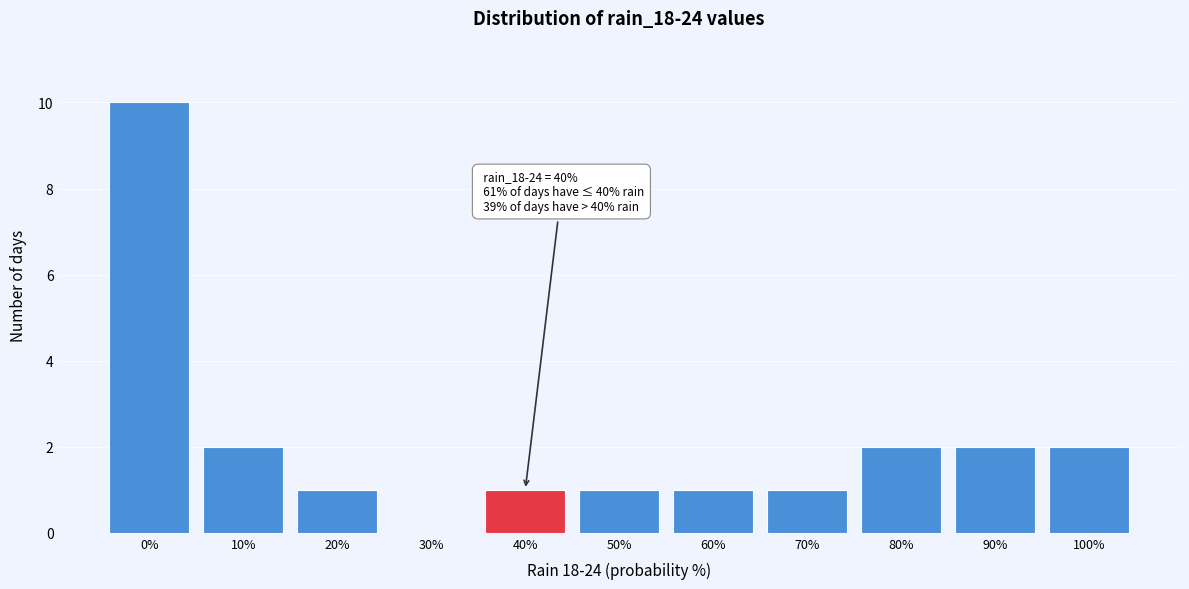

Reading left to right, what are all the values shown in this chart?

0%=10	10%=2	20%=1	30%=0	40%=1	50%=1	60%=1	70%=1	80%=2	90%=2	100%=2